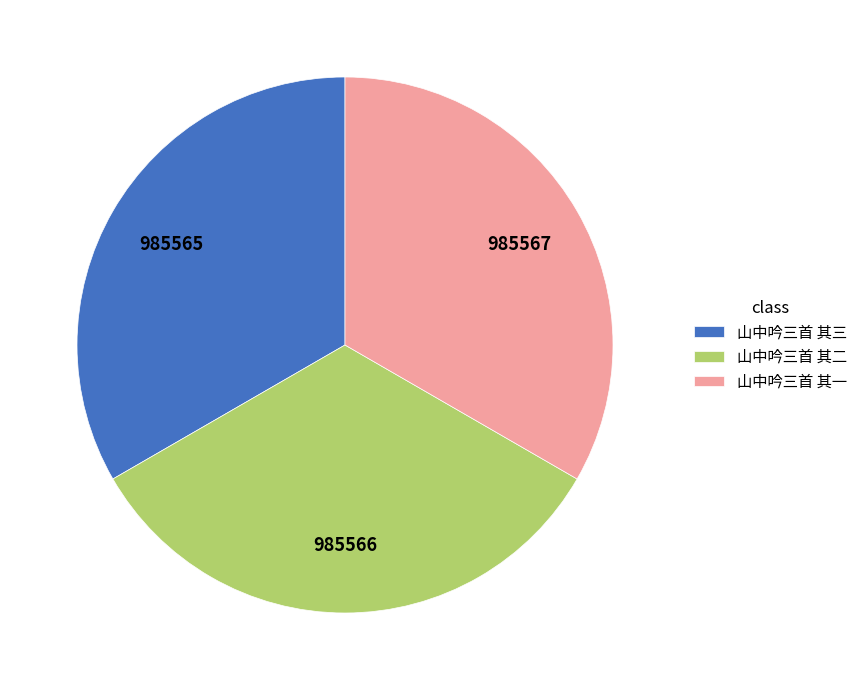

Count the number of slices in the pie.

3